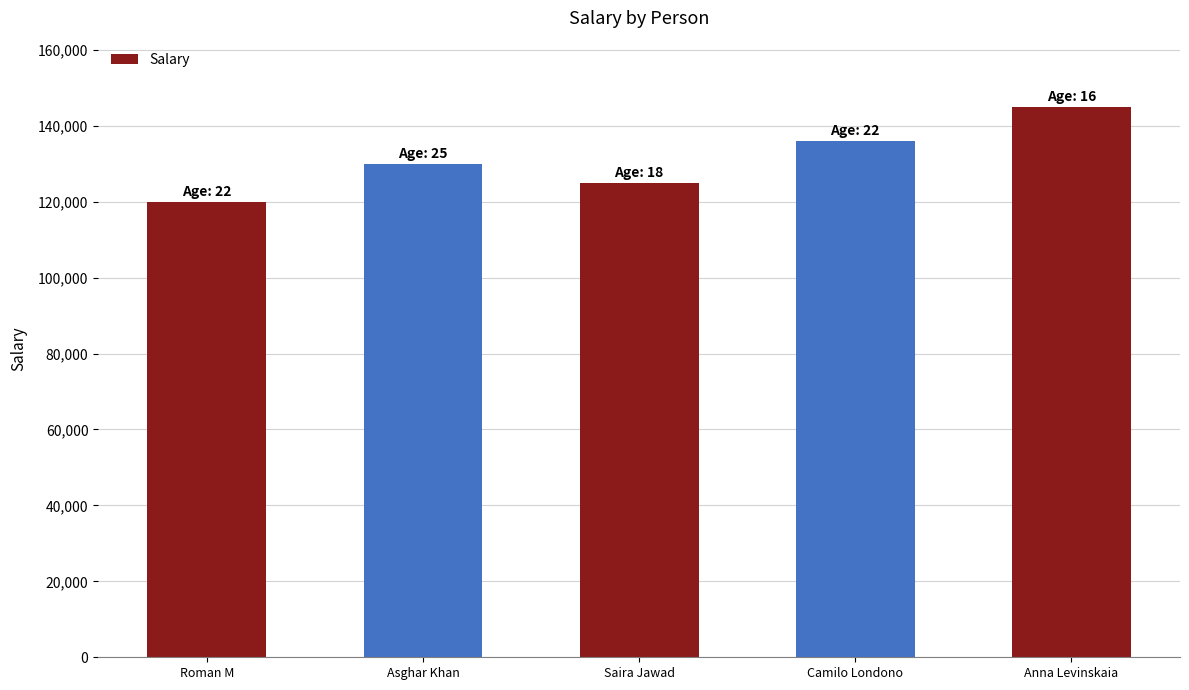

Is it true that the value at Anna Levinskaia is 258953?

False